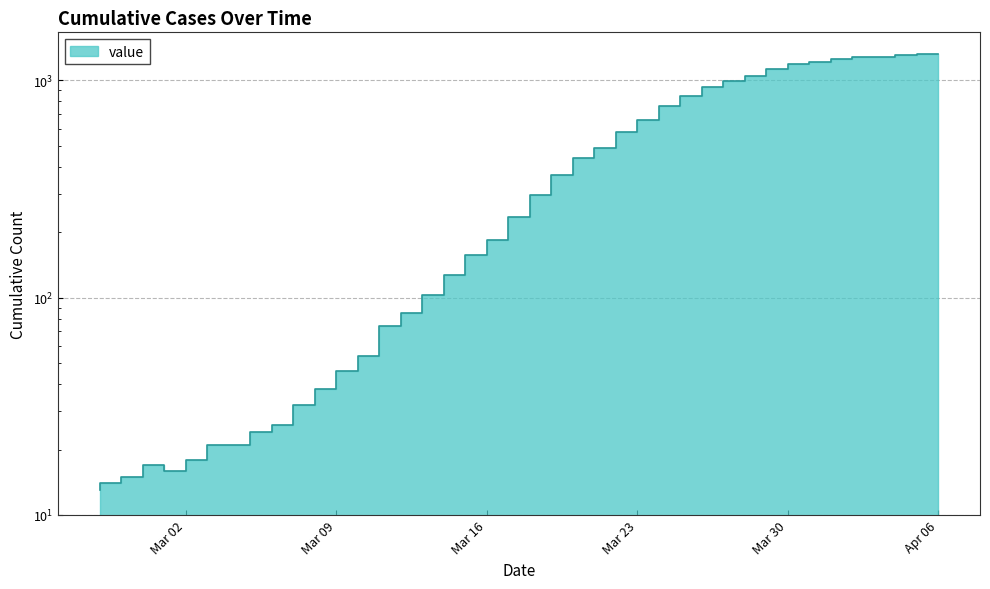

List the labels in order of value, largest first.

2020-04-06, 2020-04-05, 2020-04-04, 2020-04-03, 2020-04-02, 2020-04-01, 2020-03-31, 2020-03-30, 2020-03-29, 2020-03-28, 2020-03-27, 2020-03-26, 2020-03-25, 2020-03-24, 2020-03-23, 2020-03-22, 2020-03-21, 2020-03-20, 2020-03-19, 2020-03-18, 2020-03-17, 2020-03-16, 2020-03-15, 2020-03-14, 2020-03-13, 2020-03-12, 2020-03-11, 2020-03-10, 2020-03-09, 2020-03-08, 2020-03-07, 2020-03-06, 2020-03-04, 2020-03-05, 2020-03-03, 2020-03-01, 2020-03-02, 2020-02-29, 2020-02-28, 2020-02-27